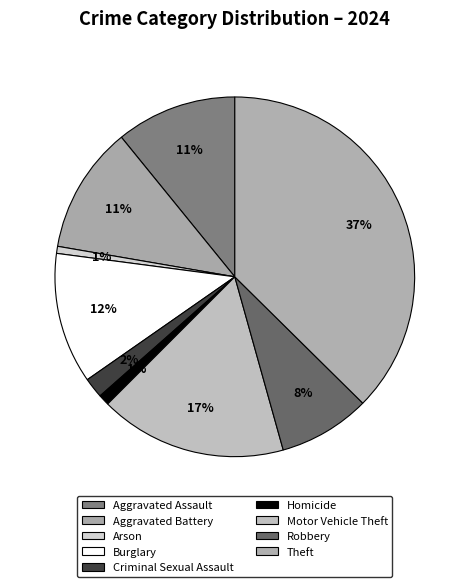

How many segments does this pie chart have?

9